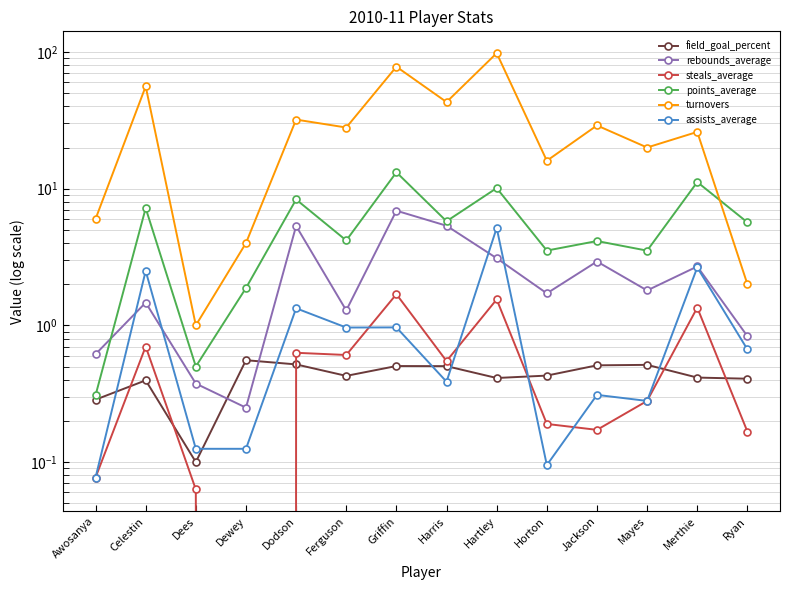

In field_goal_percent, how many points are lower than both neighbors (excluding endpoints)?

3